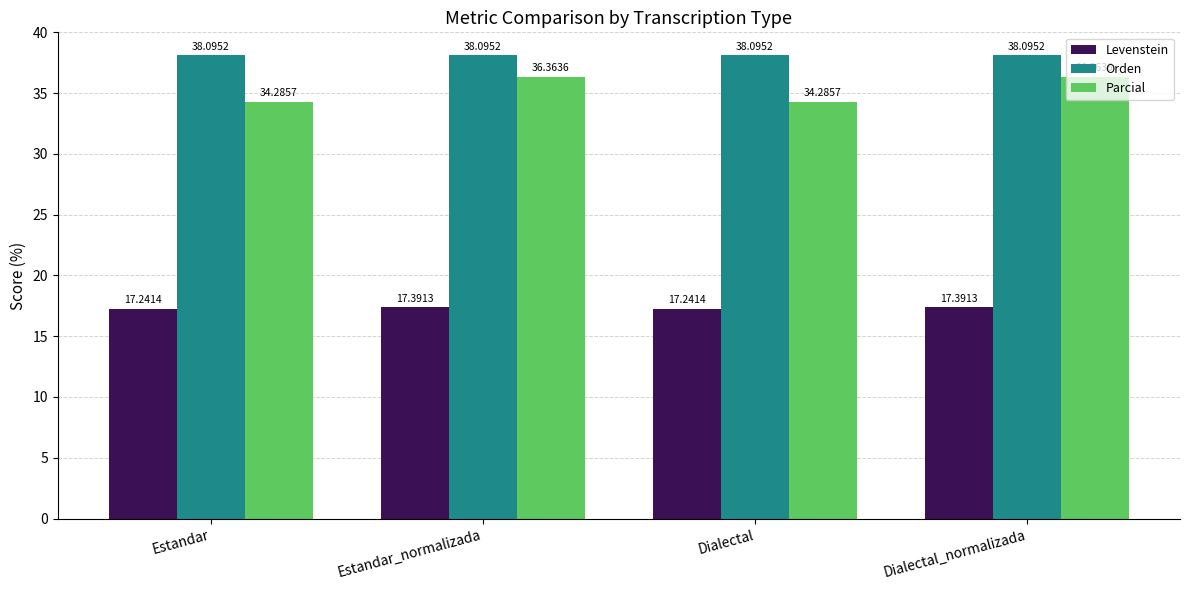

Count the number of categories in the chart.

4